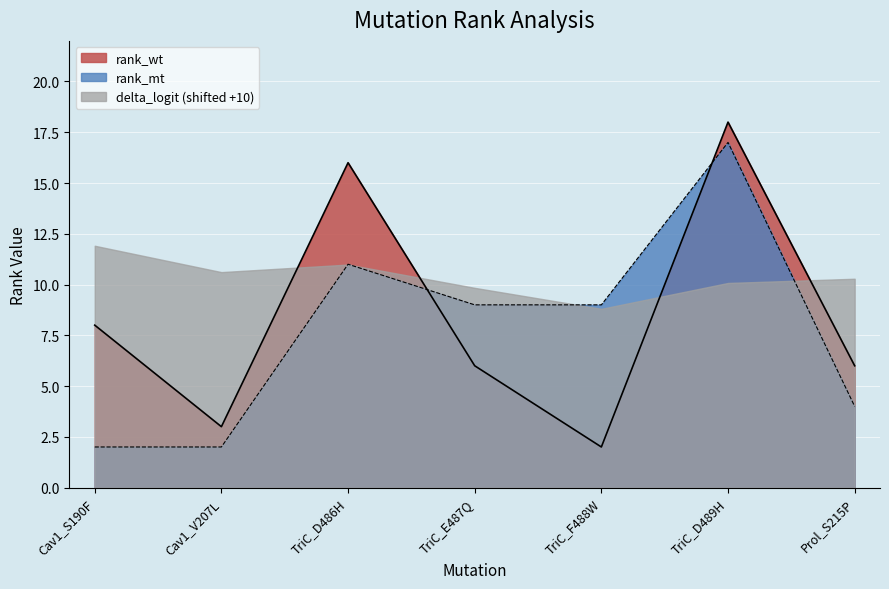

After their last crossing, which series has the higher values: rank_wt or rank_mt?

rank_wt